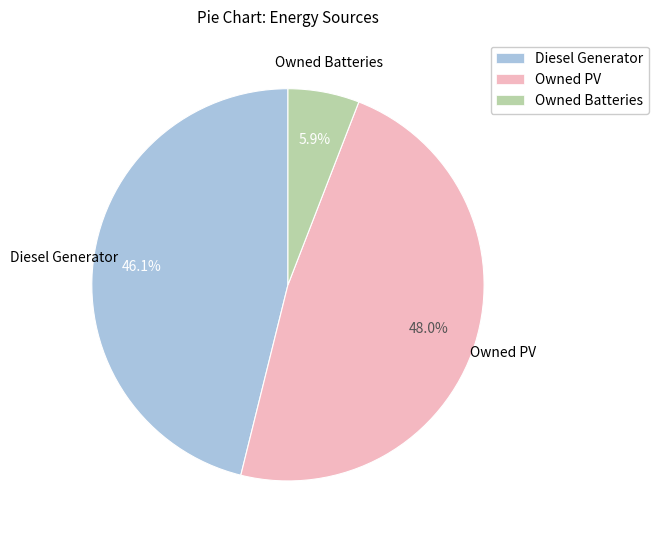

How many segments does this pie chart have?

3